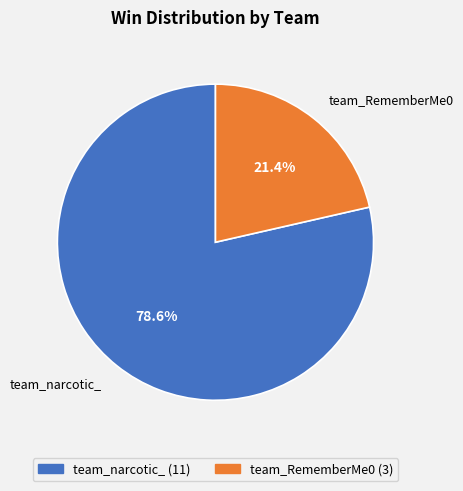

Approximately how many times larger is the value at team_narcotic_ compared to team_RememberMe0?

3.7